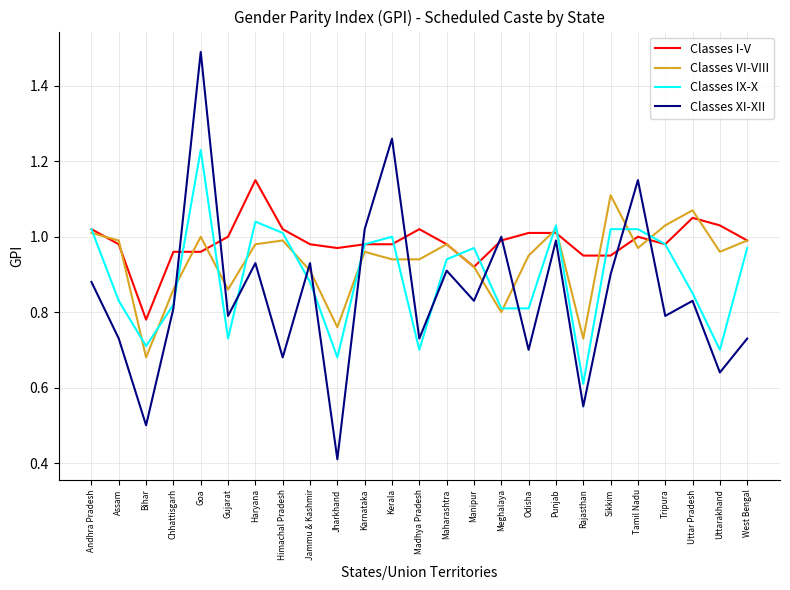

Which series has the widest spread of values?

Classes XI-XII